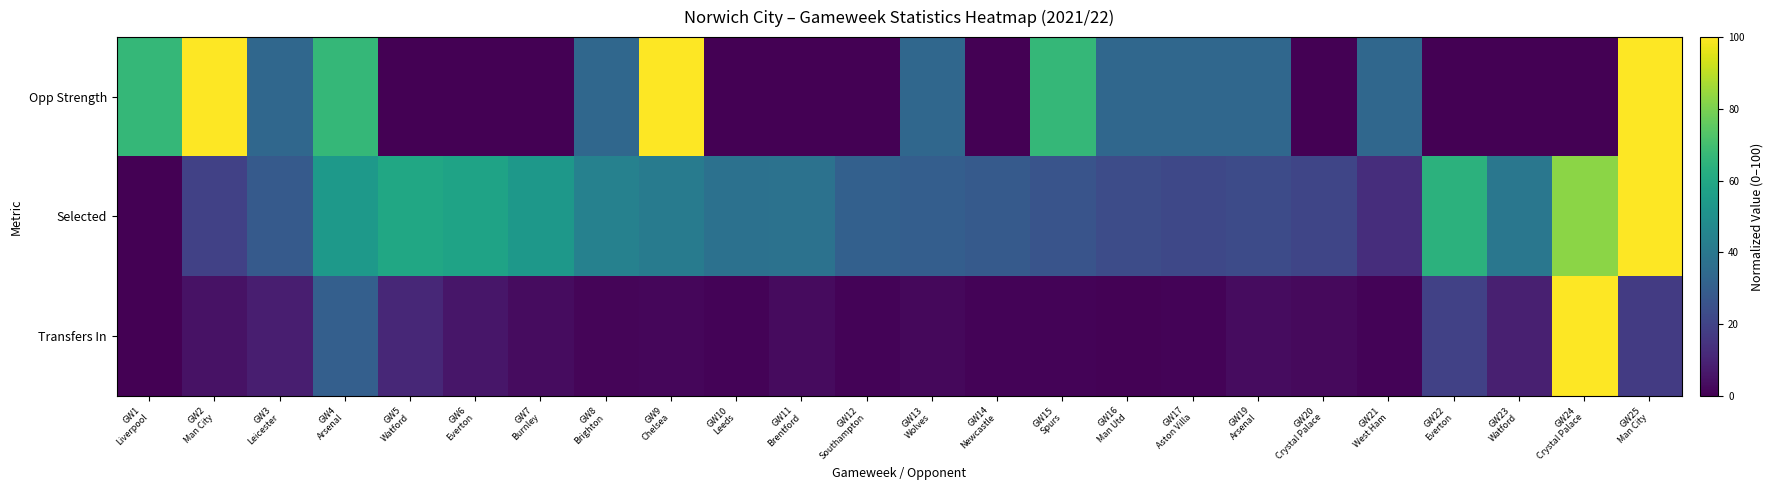

Reading left to right, list all the values displayed in this chart.

Opp Strength: GW1
Liverpool=66.7	GW2
Man City=100.0	GW3
Leicester=33.3	GW4
Arsenal=66.7	GW5
Watford=0.0	GW6
Everton=0.0	GW7
Burnley=0.0	GW8
Brighton=33.3	GW9
Chelsea=100.0	GW10
Leeds=0.0	GW11
Brentford=0.0	GW12
Southampton=0.0	GW13
Wolves=33.3	GW14
Newcastle=0.0	GW15
Spurs=66.7	GW16
Man Utd=33.3	GW17
Aston Villa=33.3	GW19
Arsenal=33.3	GW20
Crystal Palace=0.0	GW21
West Ham=33.3	GW22
Everton=0.0	GW23
Watford=0.0	GW24
Crystal Palace=0.0	GW25
Man City=100.0
Selected: GW1
Liverpool=0.0	GW2
Man City=19.3	GW3
Leicester=28.4	GW4
Arsenal=54.0	GW5
Watford=59.4	GW6
Everton=58.2	GW7
Burnley=53.4	GW8
Brighton=43.9	GW9
Chelsea=41.8	GW10
Leeds=37.2	GW11
Brentford=37.7	GW12
Southampton=30.5	GW13
Wolves=29.7	GW14
Newcastle=28.4	GW15
Spurs=25.9	GW16
Man Utd=23.3	GW17
Aston Villa=21.6	GW19
Arsenal=22.7	GW20
Crystal Palace=20.8	GW21
West Ham=13.0	GW22
Everton=64.2	GW23
Watford=39.7	GW24
Crystal Palace=82.7	GW25
Man City=100.0
Transfers In: GW1
Liverpool=0.0	GW2
Man City=4.9	GW3
Leicester=8.2	GW4
Arsenal=30.1	GW5
Watford=11.1	GW6
Everton=6.0	GW7
Burnley=3.4	GW8
Brighton=1.5	GW9
Chelsea=1.8	GW10
Leeds=1.0	GW11
Brentford=3.1	GW12
Southampton=1.0	GW13
Wolves=2.1	GW14
Newcastle=0.9	GW15
Spurs=0.8	GW16
Man Utd=0.7	GW17
Aston Villa=1.1	GW19
Arsenal=3.3	GW20
Crystal Palace=2.5	GW21
West Ham=1.0	GW22
Everton=19.3	GW23
Watford=9.0	GW24
Crystal Palace=100.0	GW25
Man City=17.4